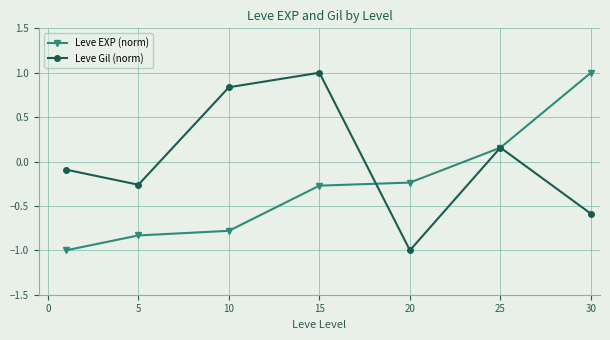

What is the minimum value for Leve Gil (norm)?

-1.0